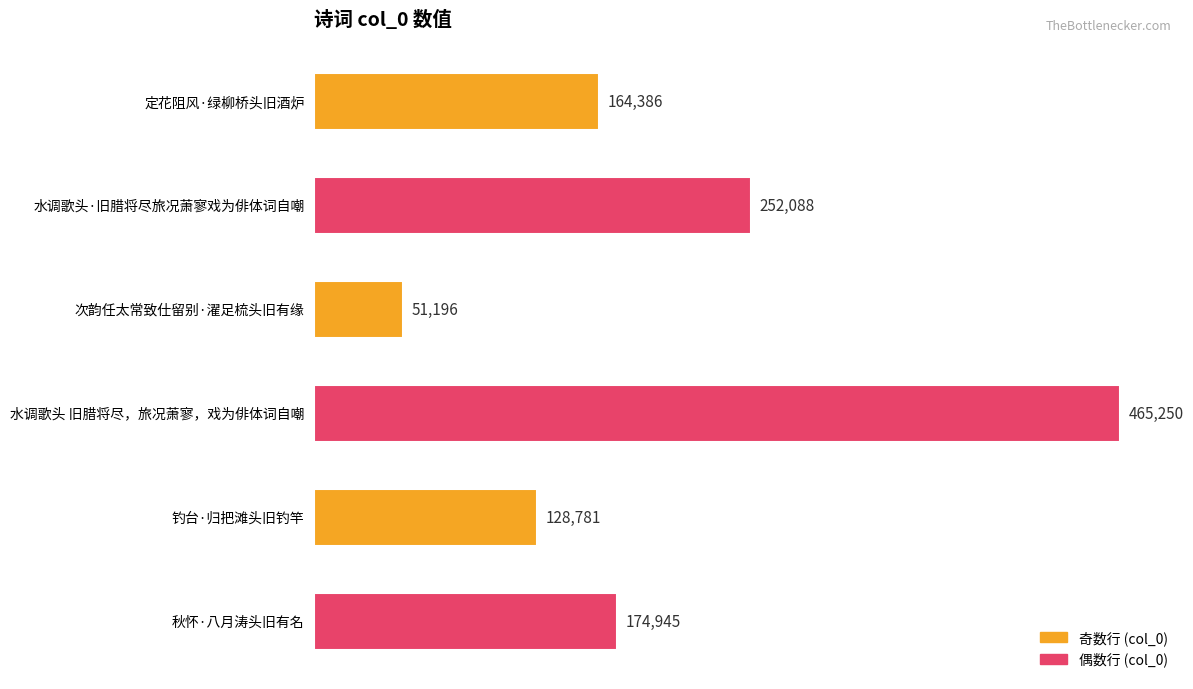

What is the value of the 2nd bar from the top?

252088